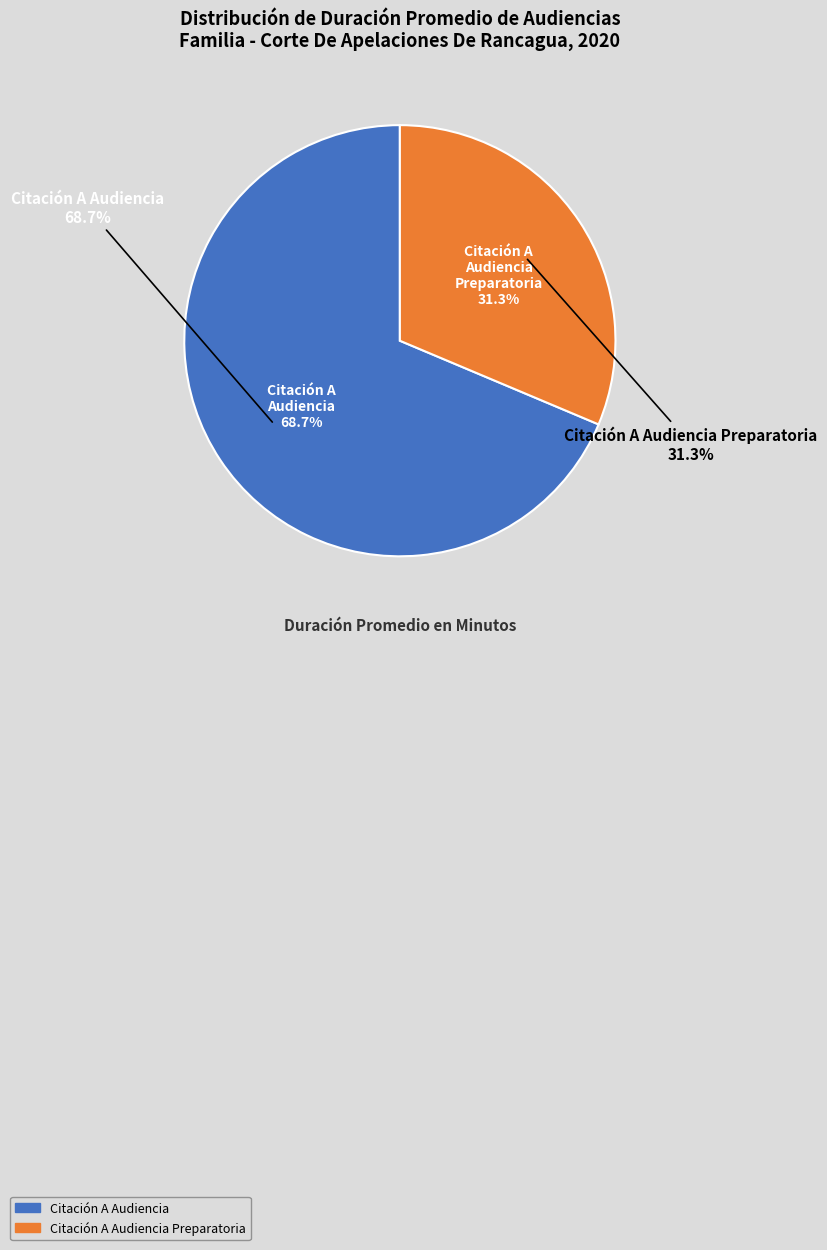

Between Citación A Audiencia and Citación A Audiencia Preparatoria, which is larger?

Citación A Audiencia